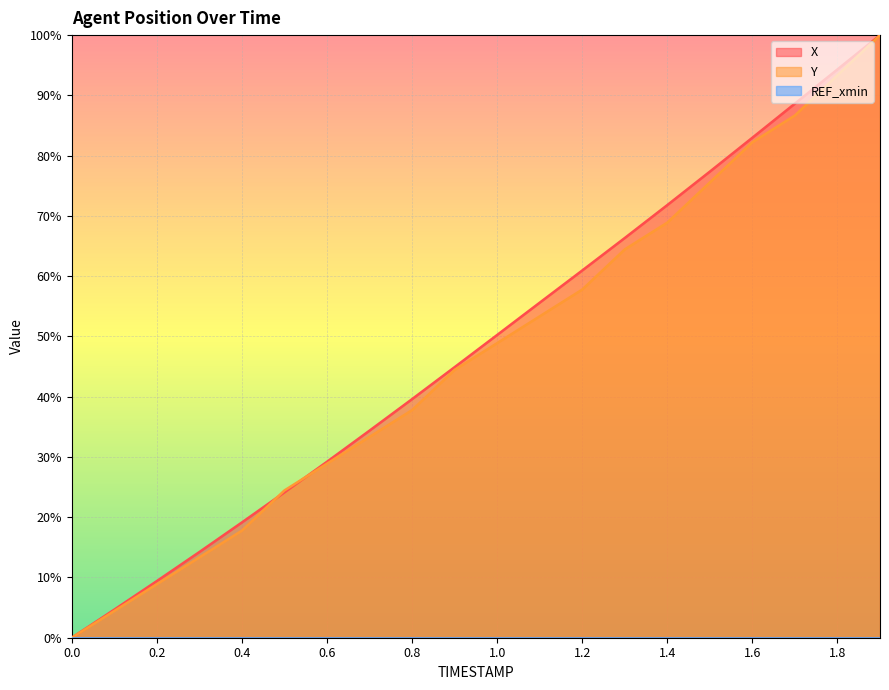

True or false: X has a value of 106.5 at 1.3.

False